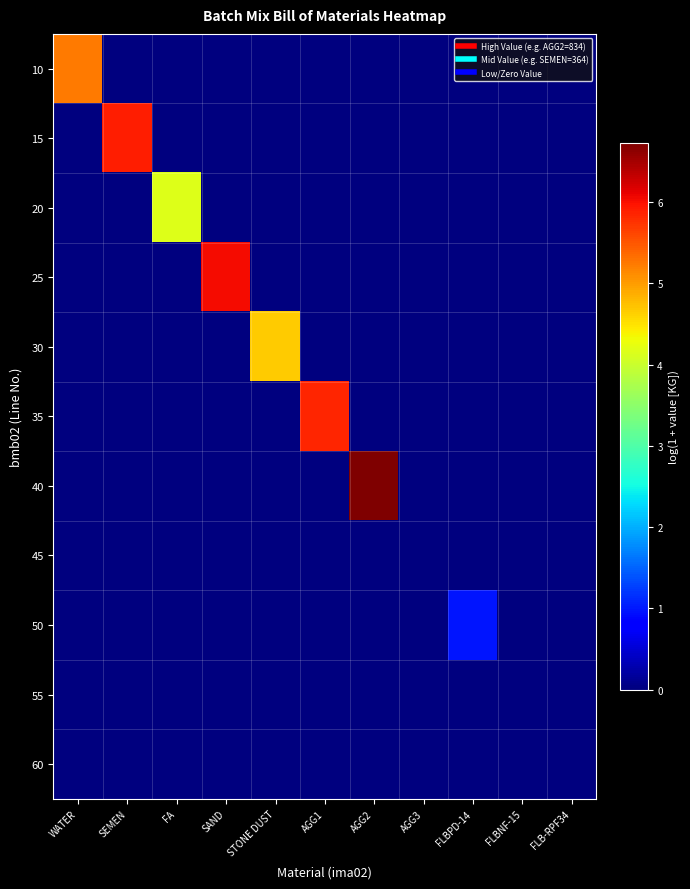

Which series has the largest range (max minus min)?

40